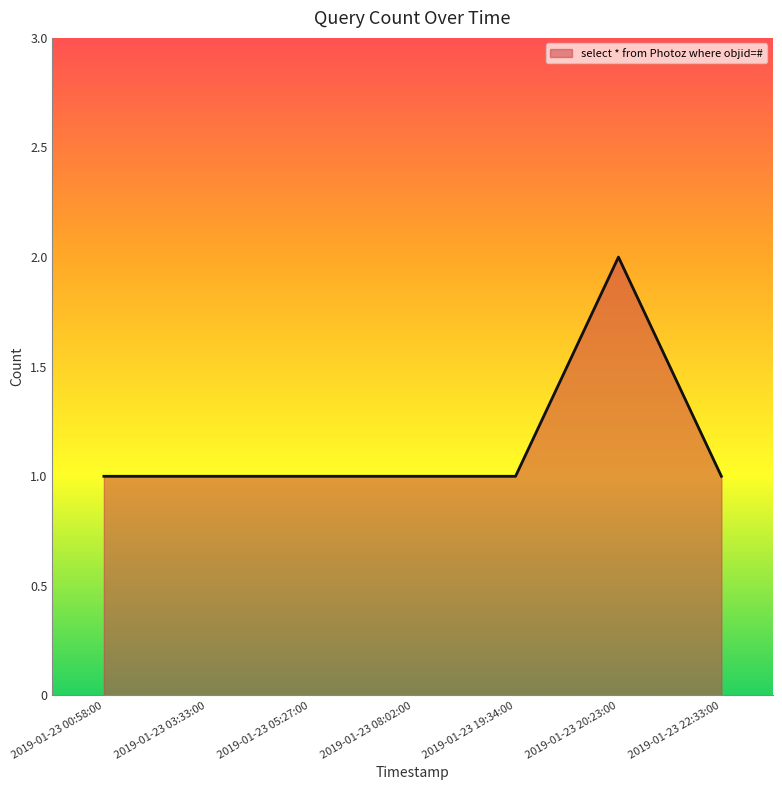

The chart shows a value of 1 at 2019-01-23 00:58:00. True or false?

True